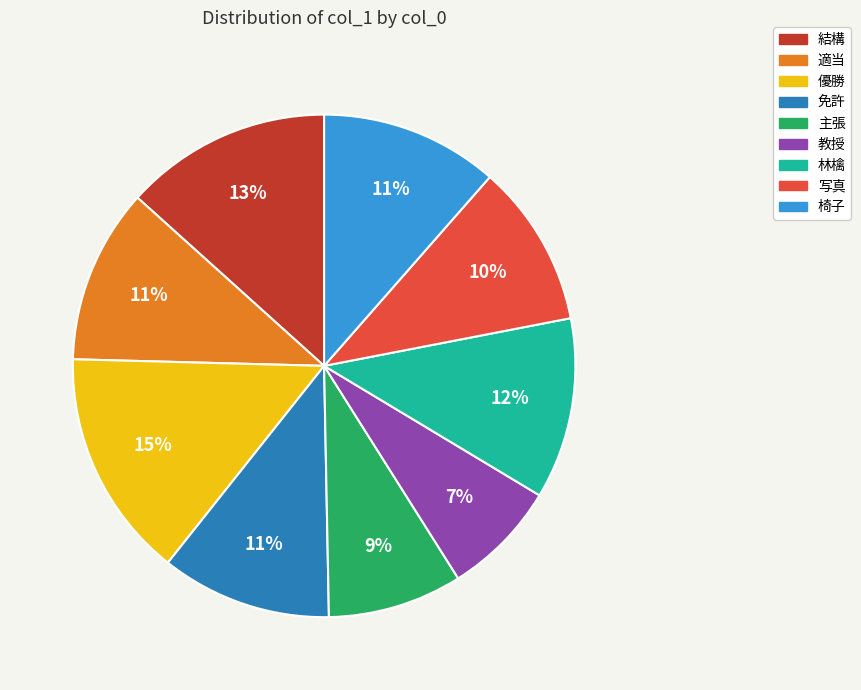

True or false: 写真 accounts for 10% of the total.

True